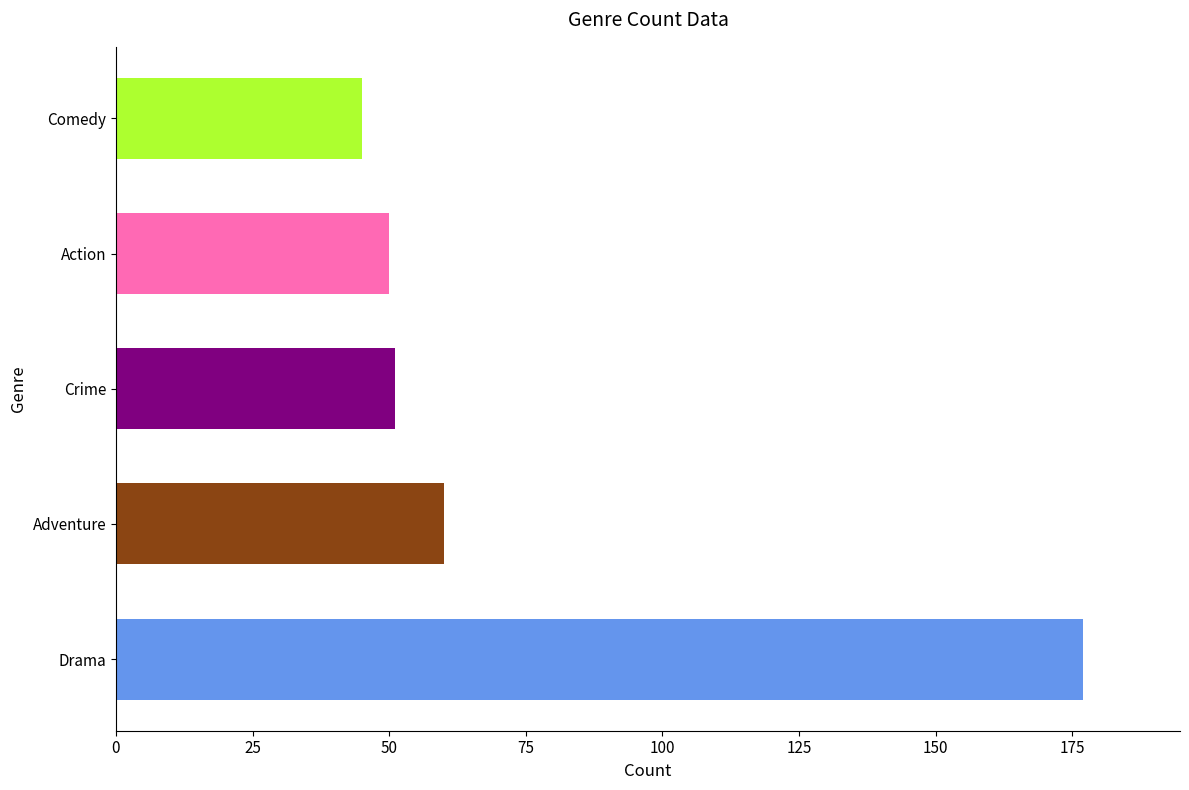

What is the greatest value displayed?

177